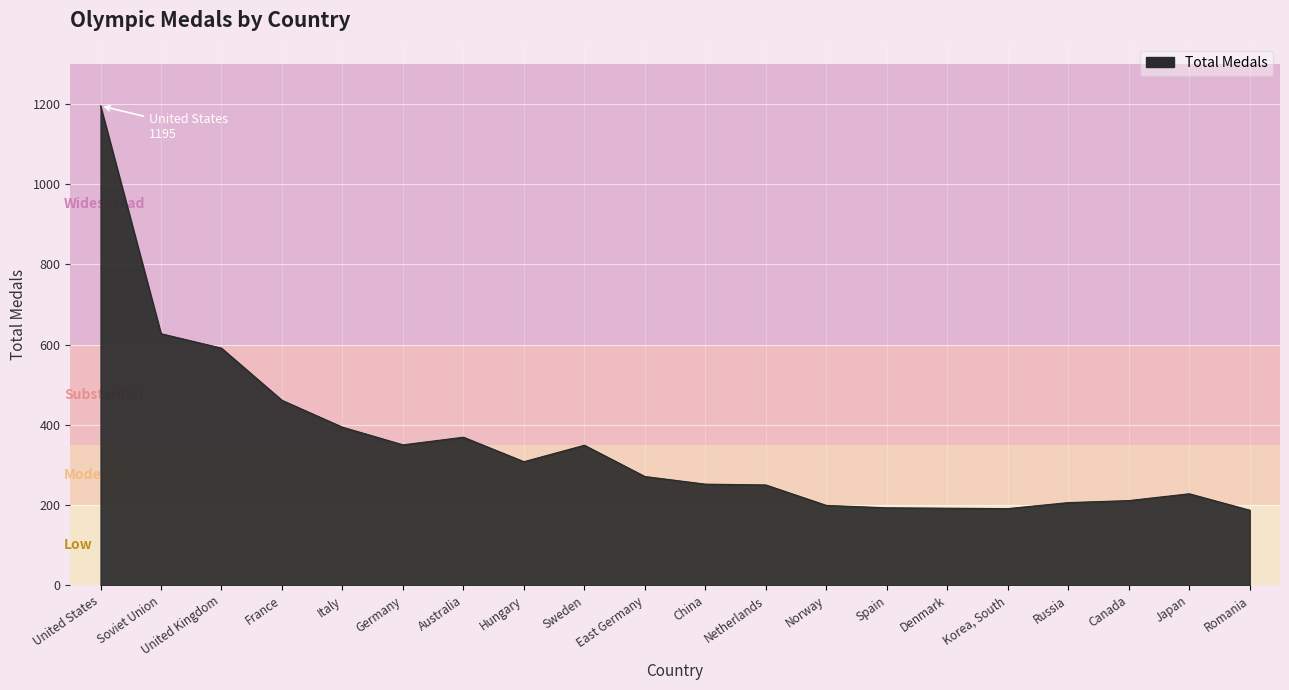

What is the difference between the maximum and minimum values?

1008